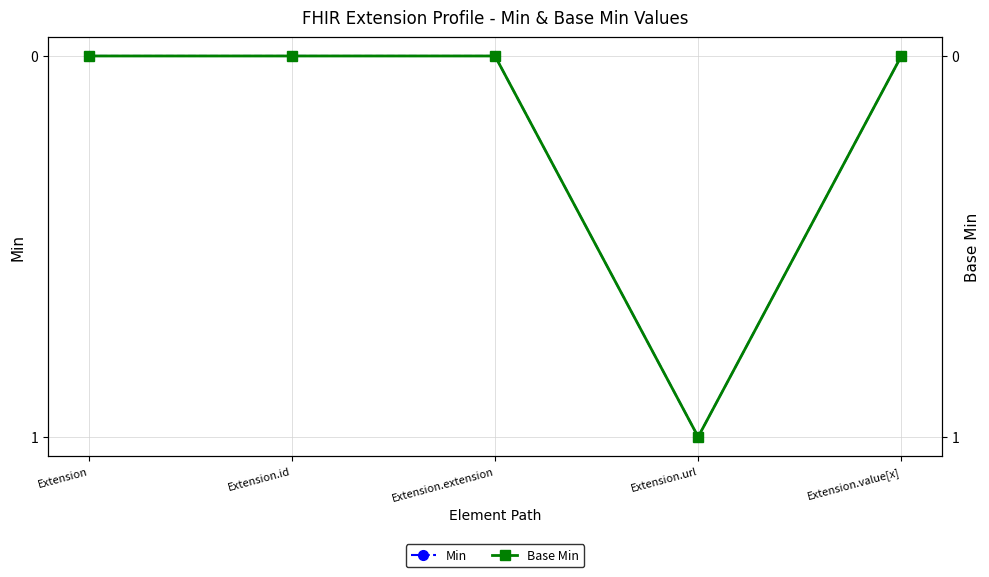

What is the highest value of the Base Min series?

1